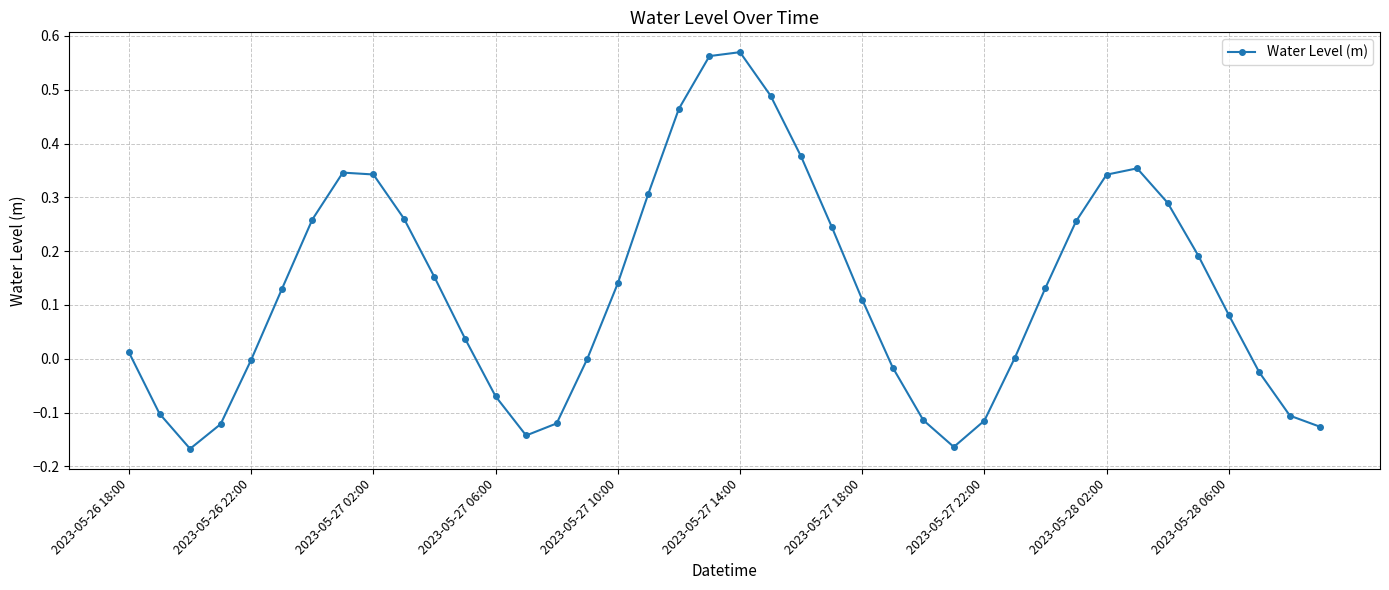

Does the chart display data point markers on the line(s)?

Yes